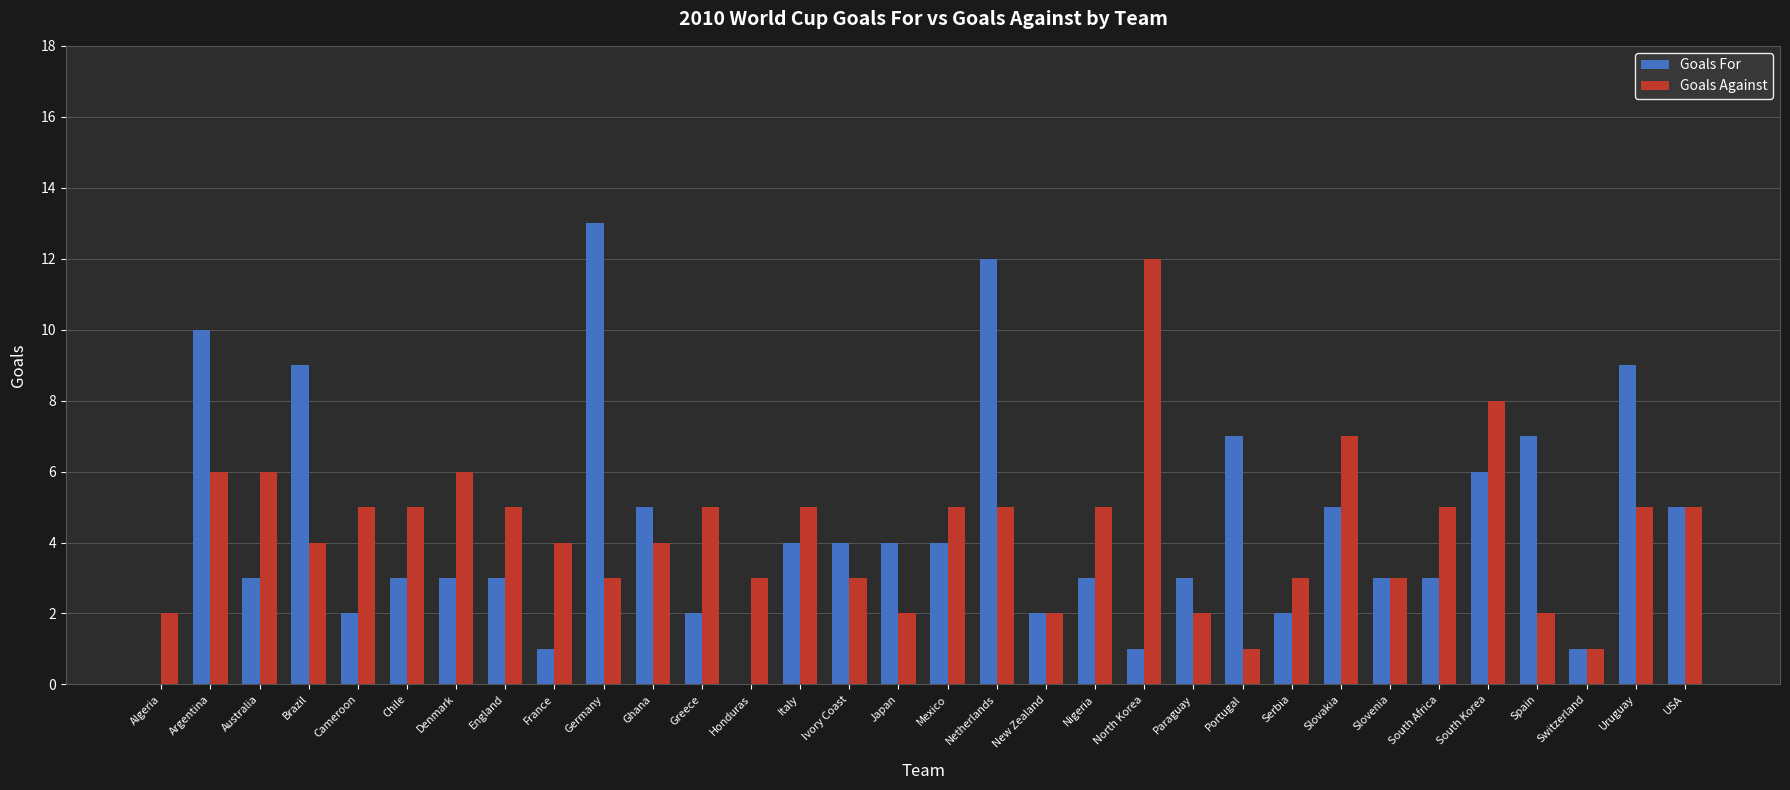

Is it true that Goals For equals 4 at Japan?

True